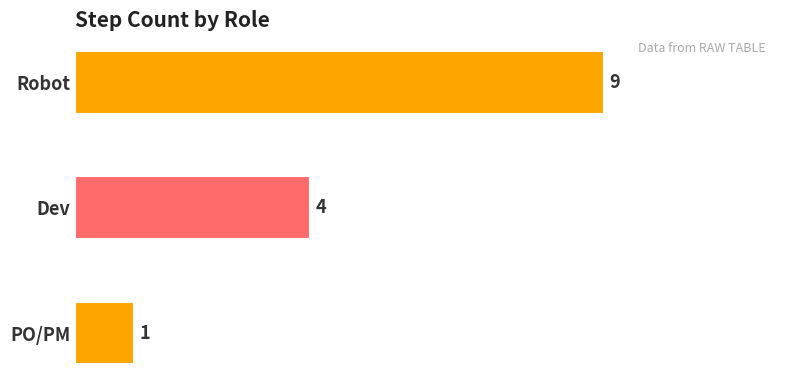

Does the chart contain stacked bars?

No